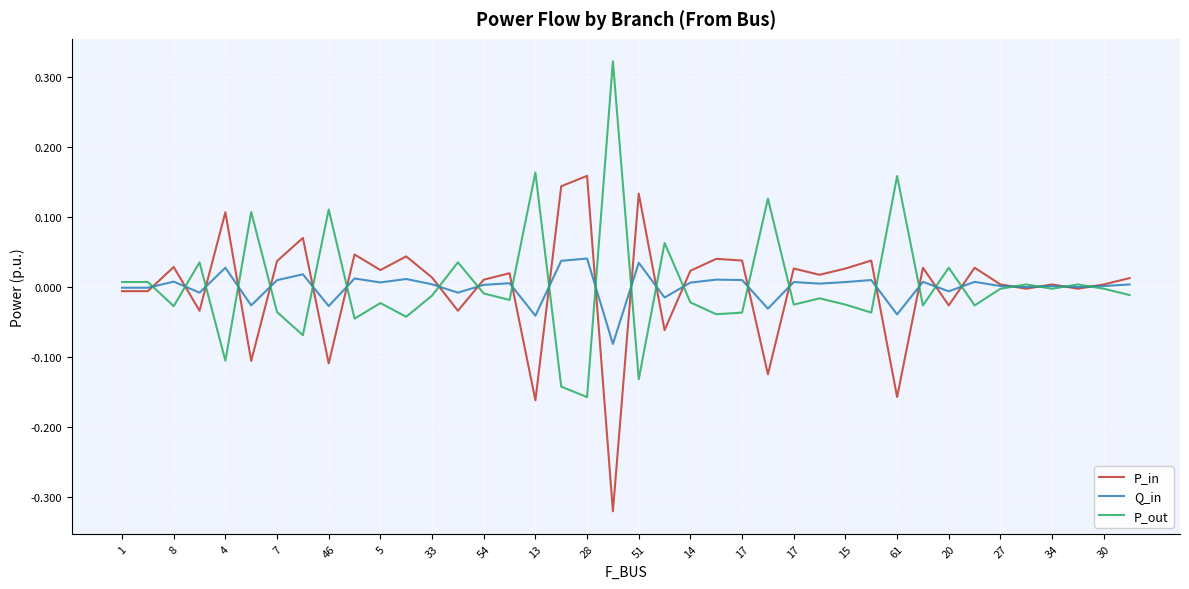

Rank the series by their maximum value, from highest to lowest.

P_out, P_in, Q_in